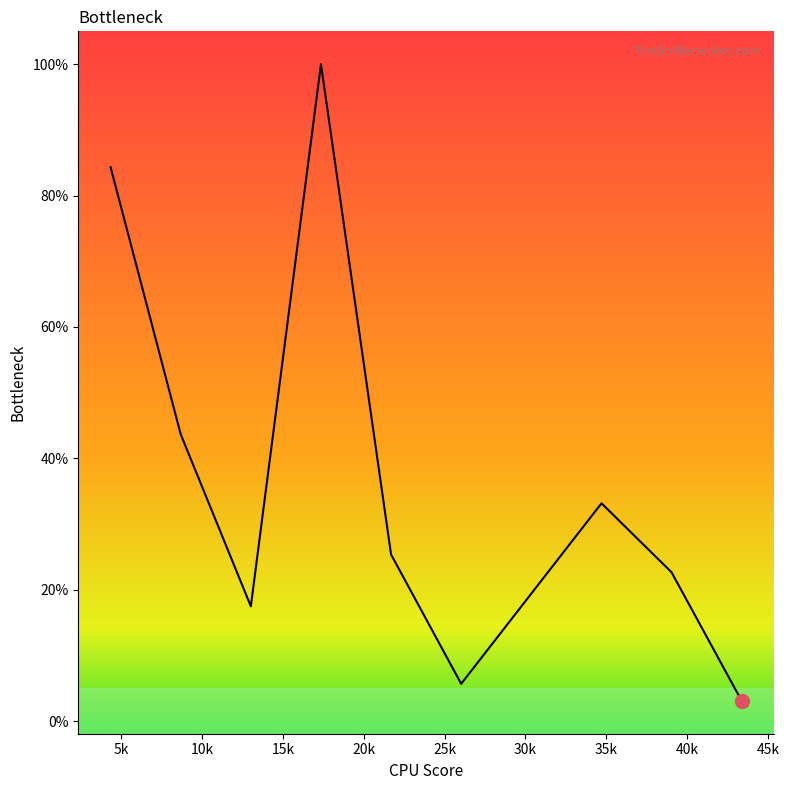

Reading left to right, what are all the values shown in this chart?

4.338=0.8	8.677=0.4	13.014000000000001=0.2	17.353=1.0	21.69=0.3	26.028000000000002=0.1	34.709=0.3	39.041000000000004=0.2	43.381=0.0